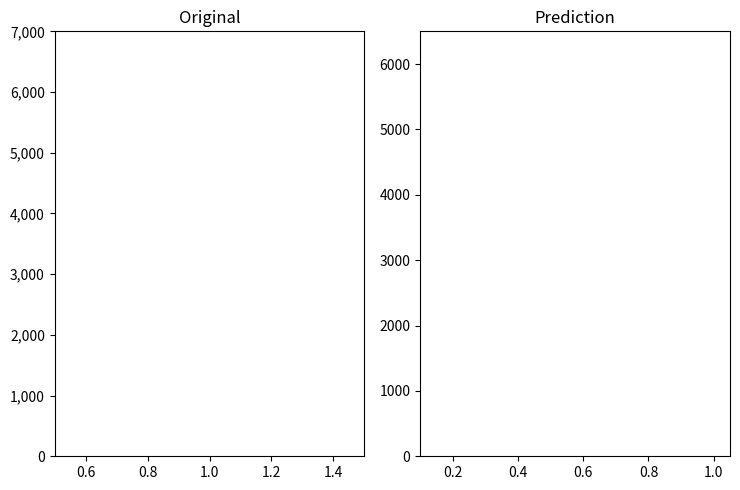

Is it true that the value at 0.6 is 5?

False